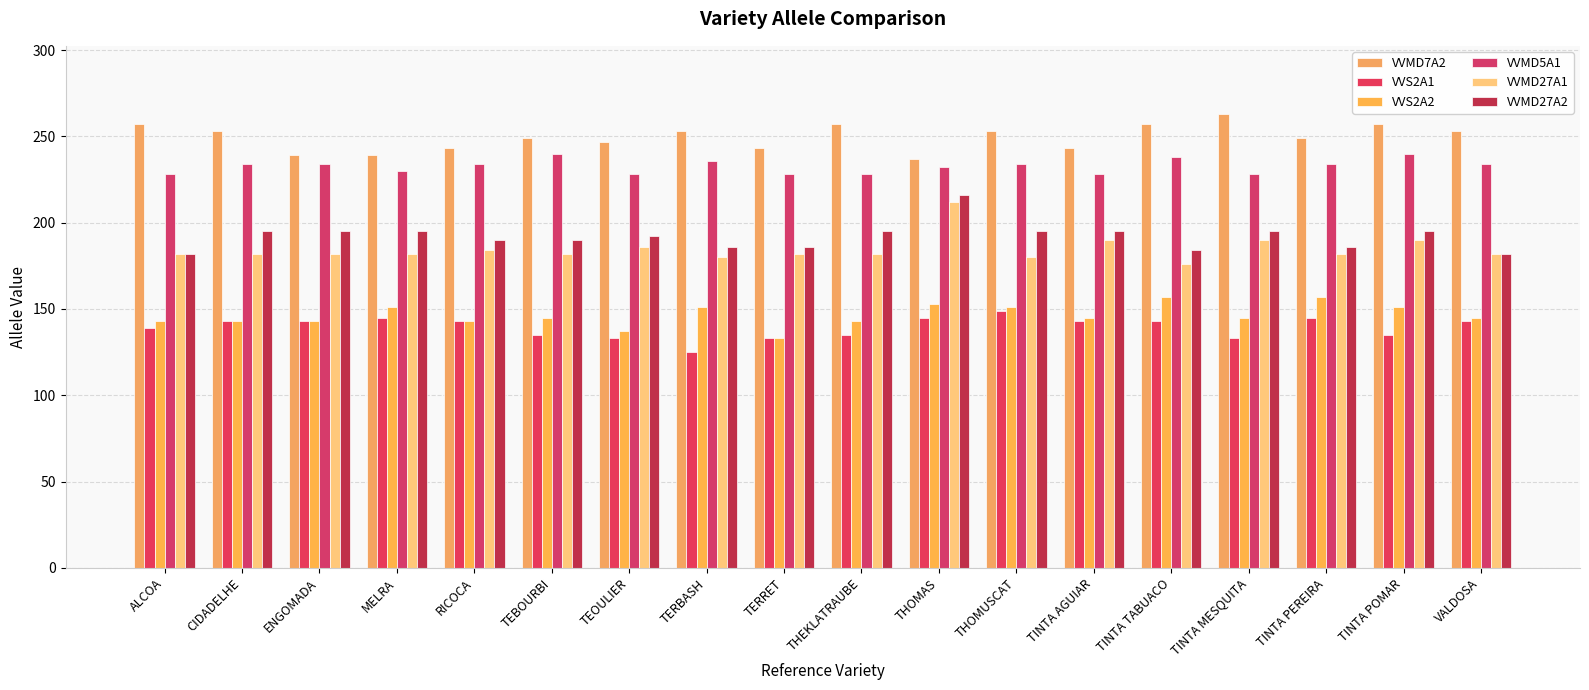

Are the bars grouped side by side (vs. stacked)?

Yes